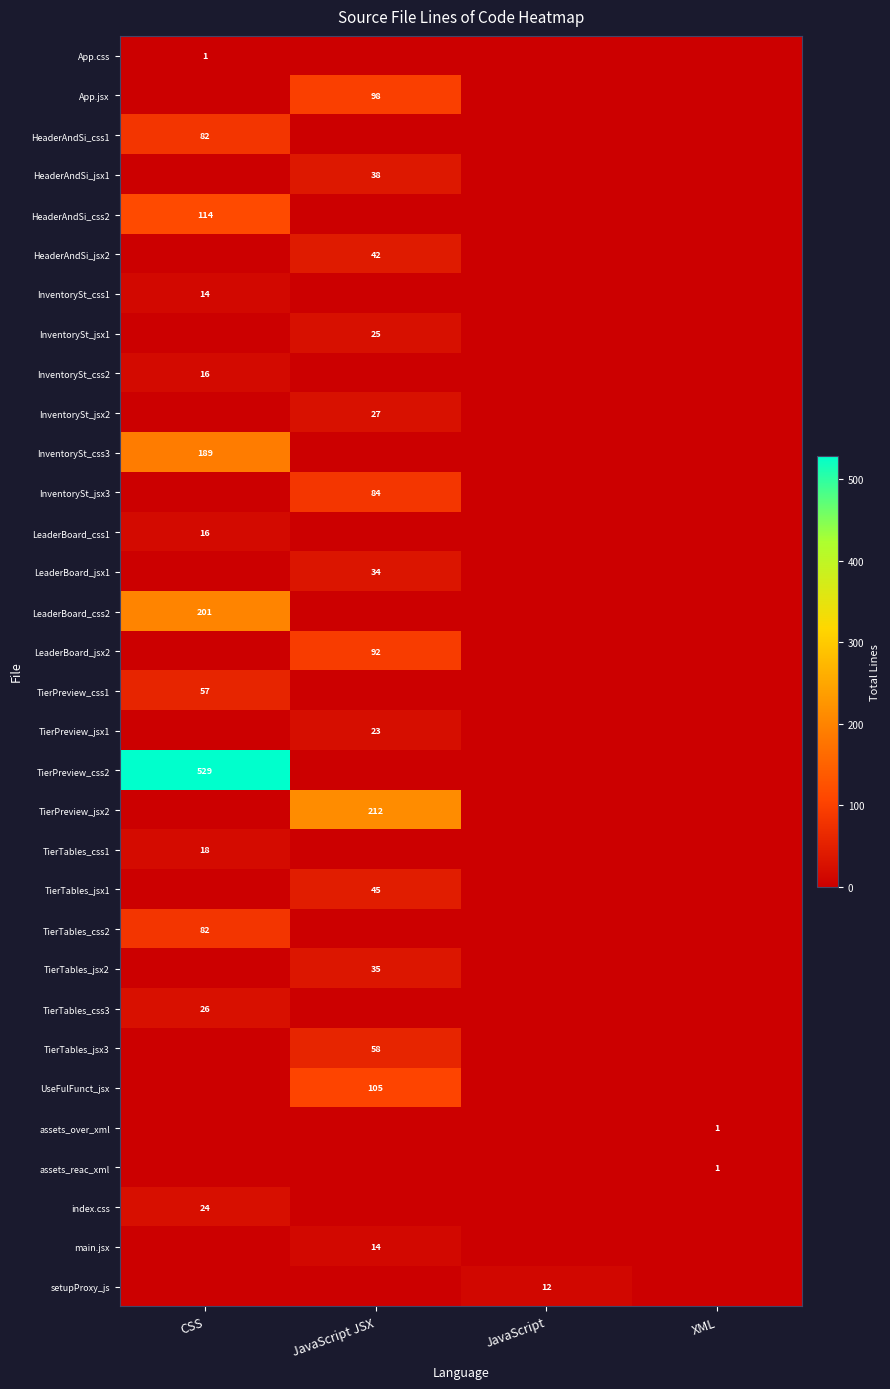

The HeaderAndSi_css1 series shows 42 at CSS. True or false?

False